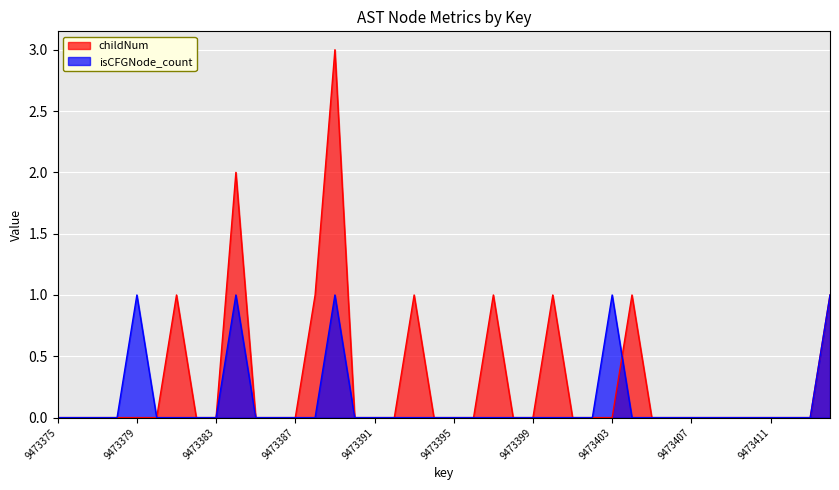

What are all the series names shown in the legend?

childNum, isCFGNode_count